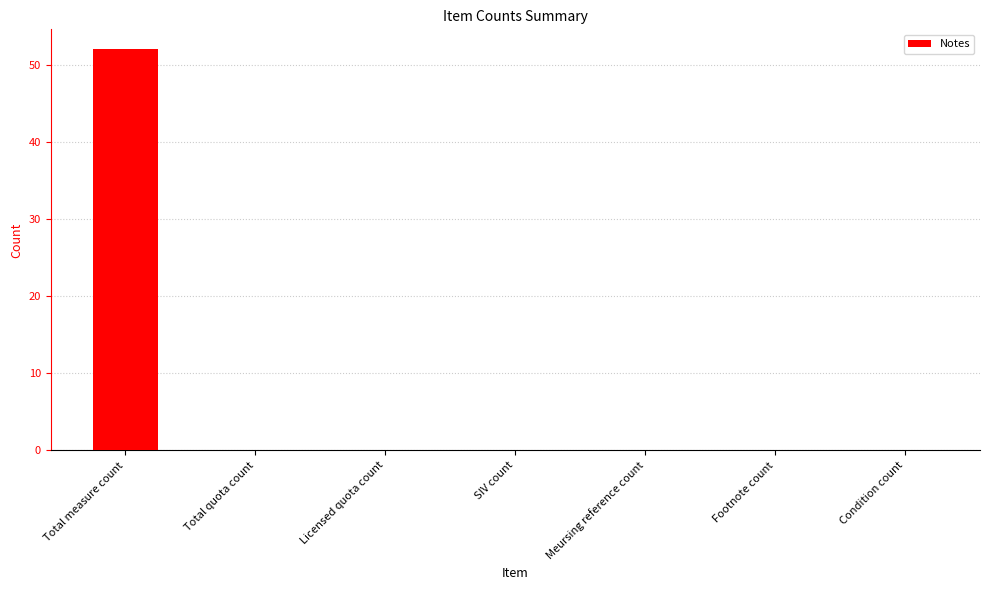

Which has a higher value, Total measure count or SIV count?

Total measure count